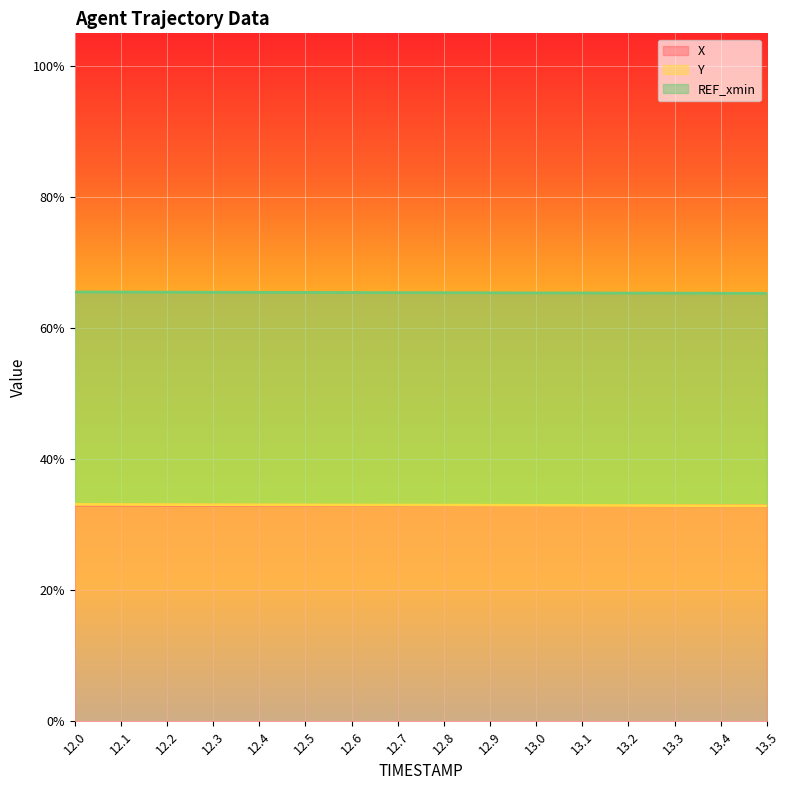

Which category has the lowest value in the X series?

13.5